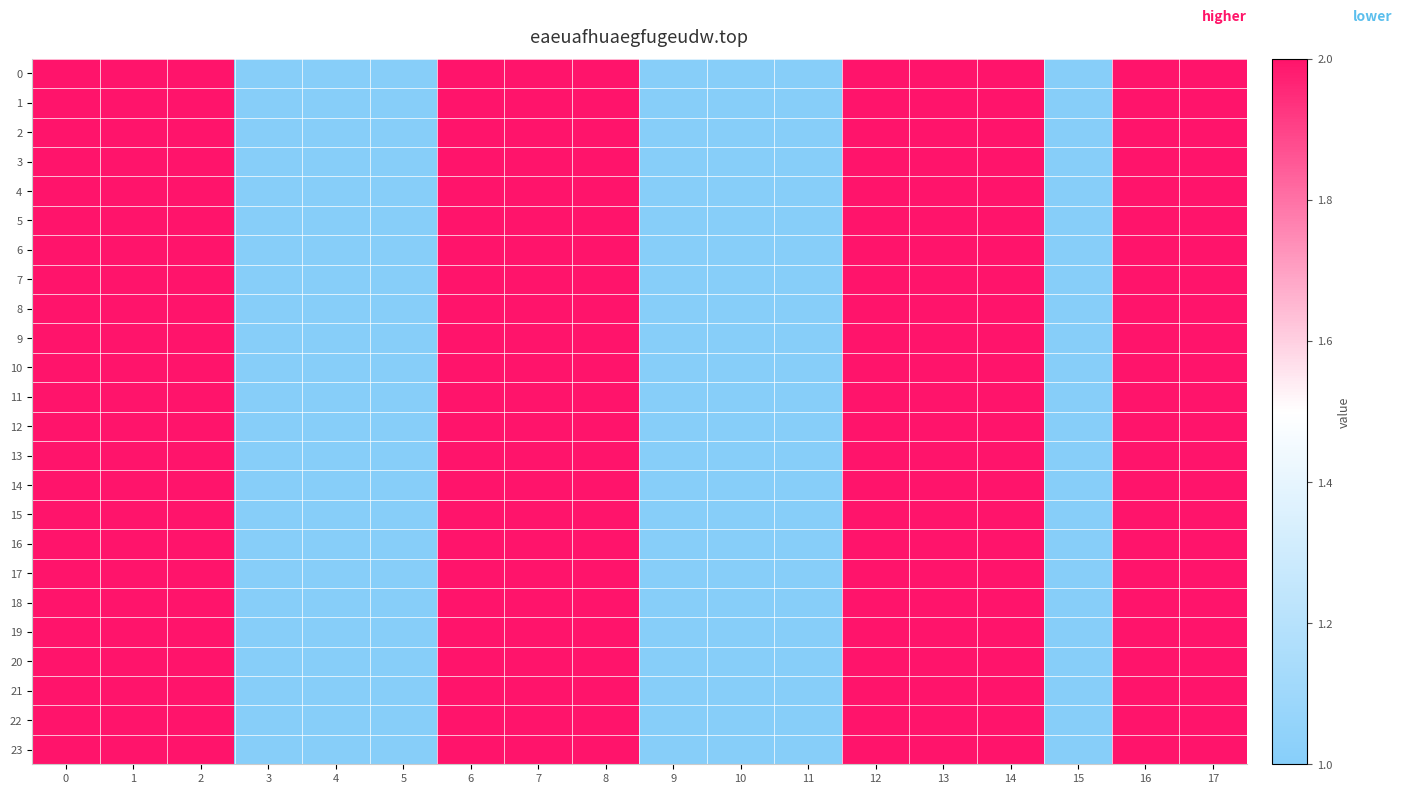

Between 17 and 2, which is larger?

17